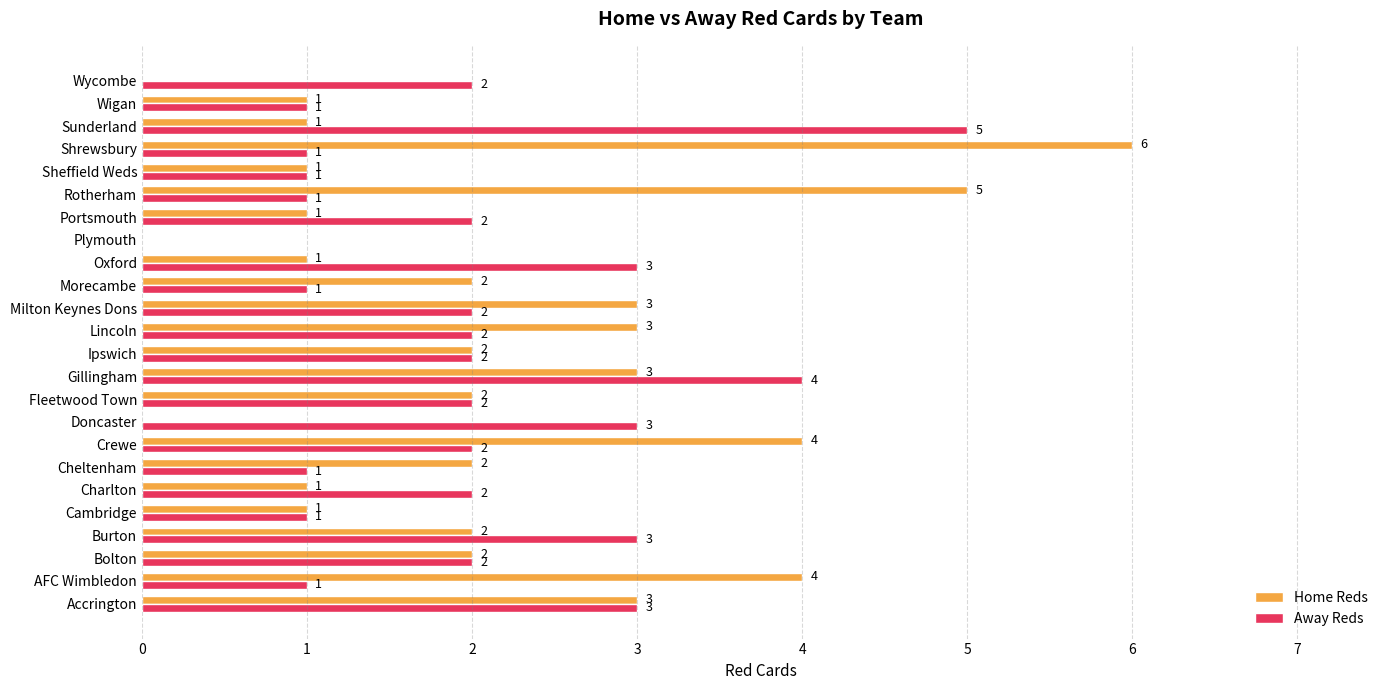

Which series changed the most between Doncaster and Milton Keynes Dons?

Home Reds